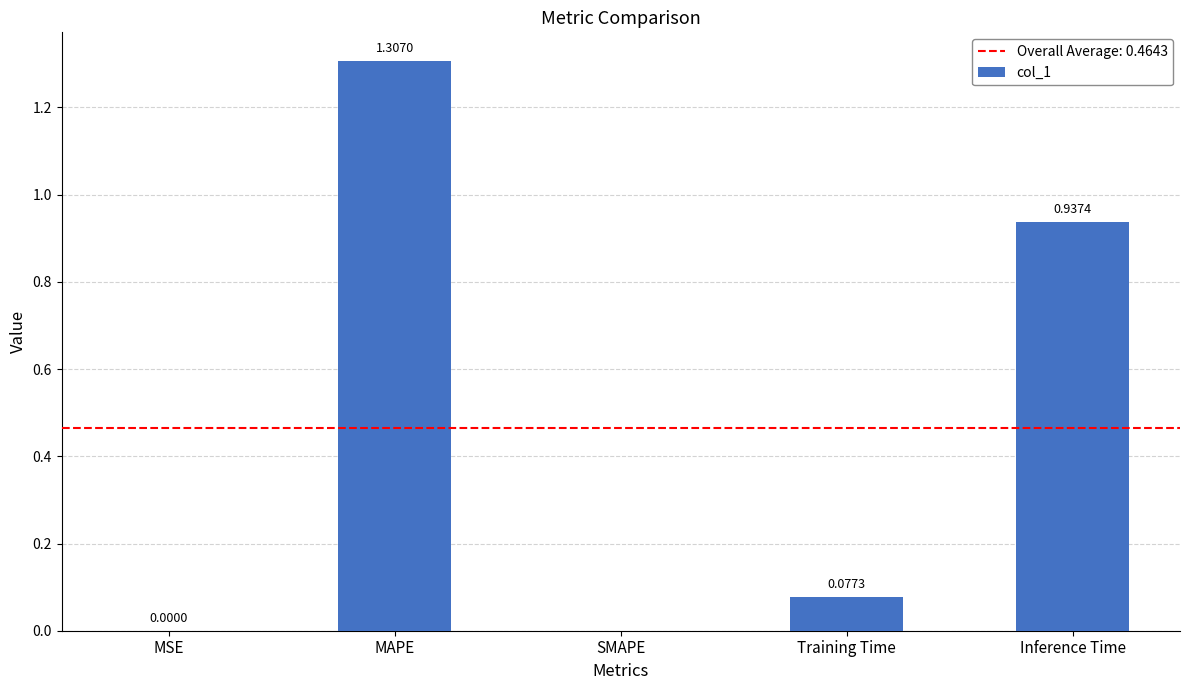

Count the number of values greater than 0.

4